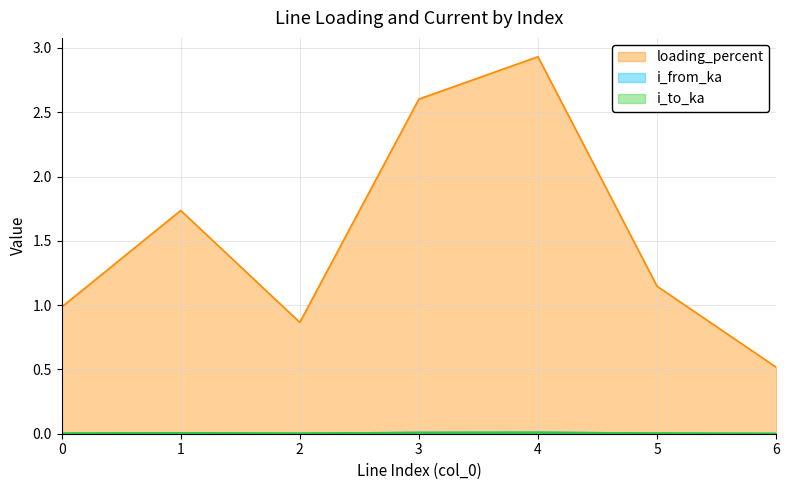

How many categories are shown in the chart?

7